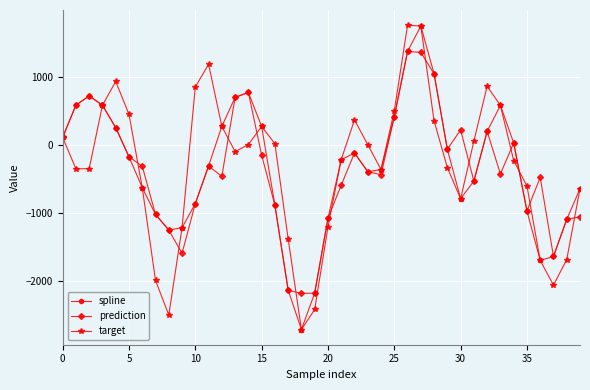

True or false: target and prediction cross at least once.

True